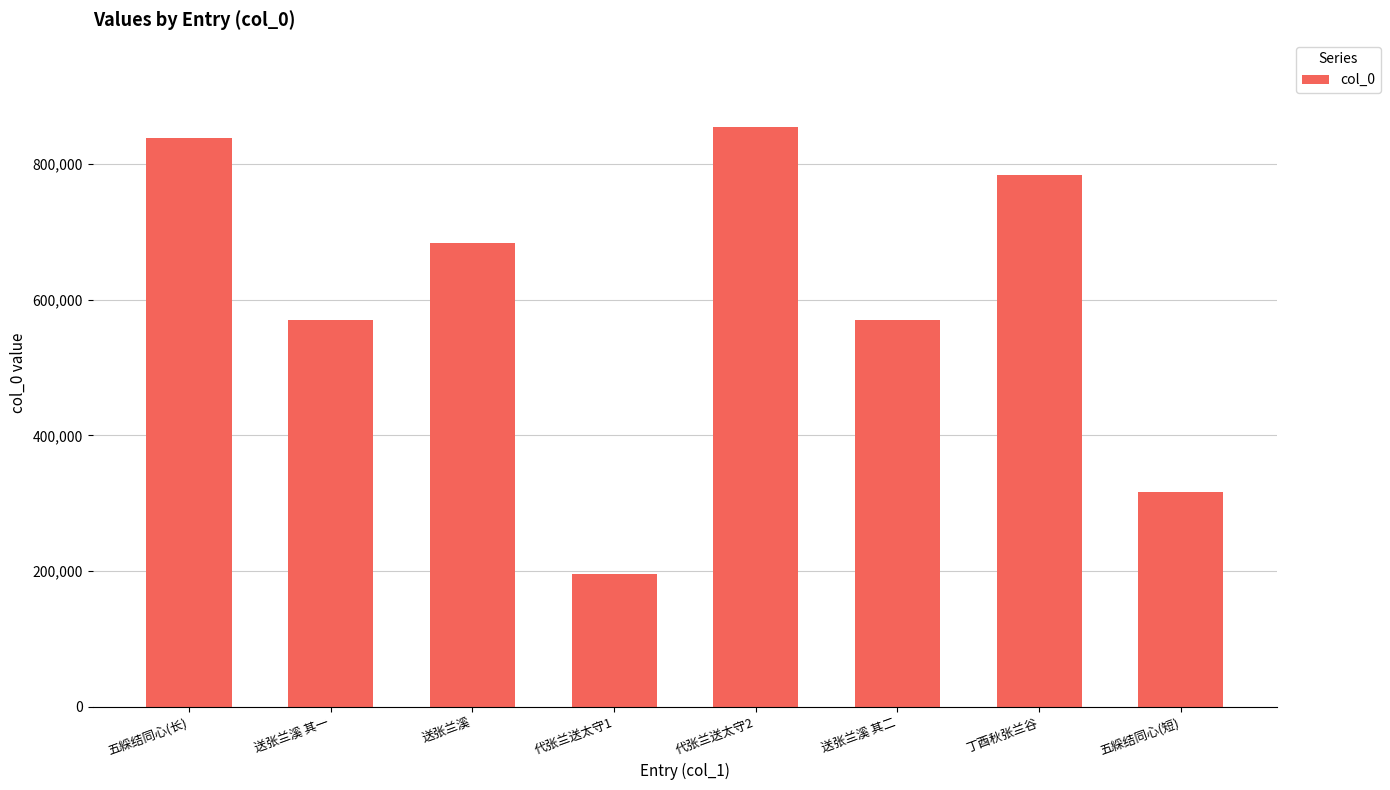

Which has a higher value, 丁酉秋张兰谷 or 送张兰溪 其二?

丁酉秋张兰谷